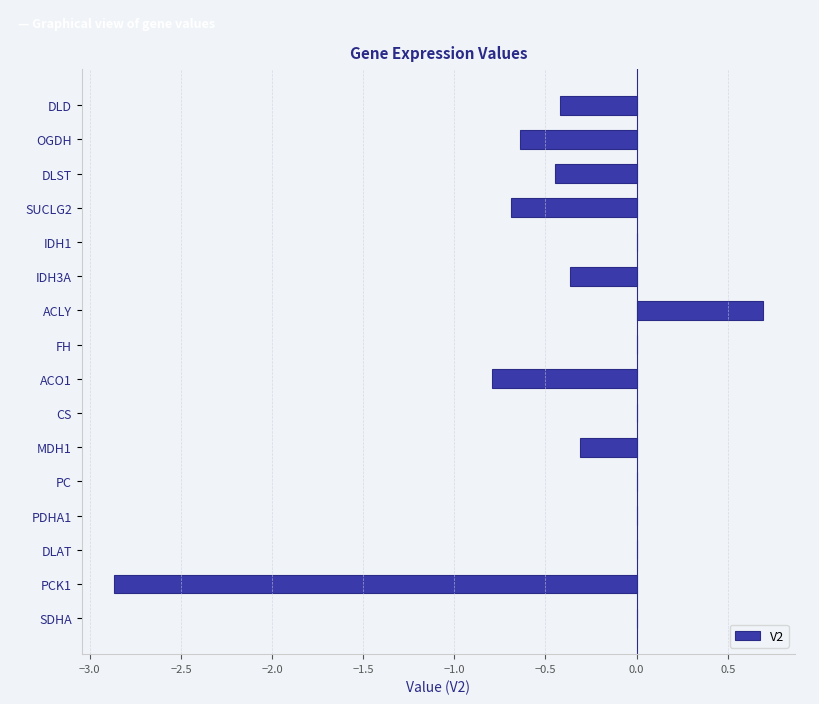

The value at FH is 0.0. True or false?

True